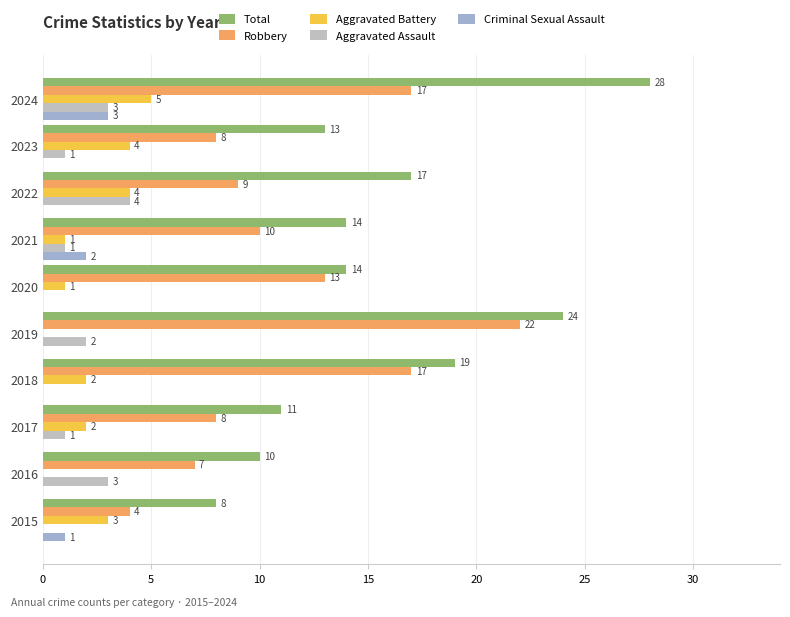

How many data points does each series have?

10